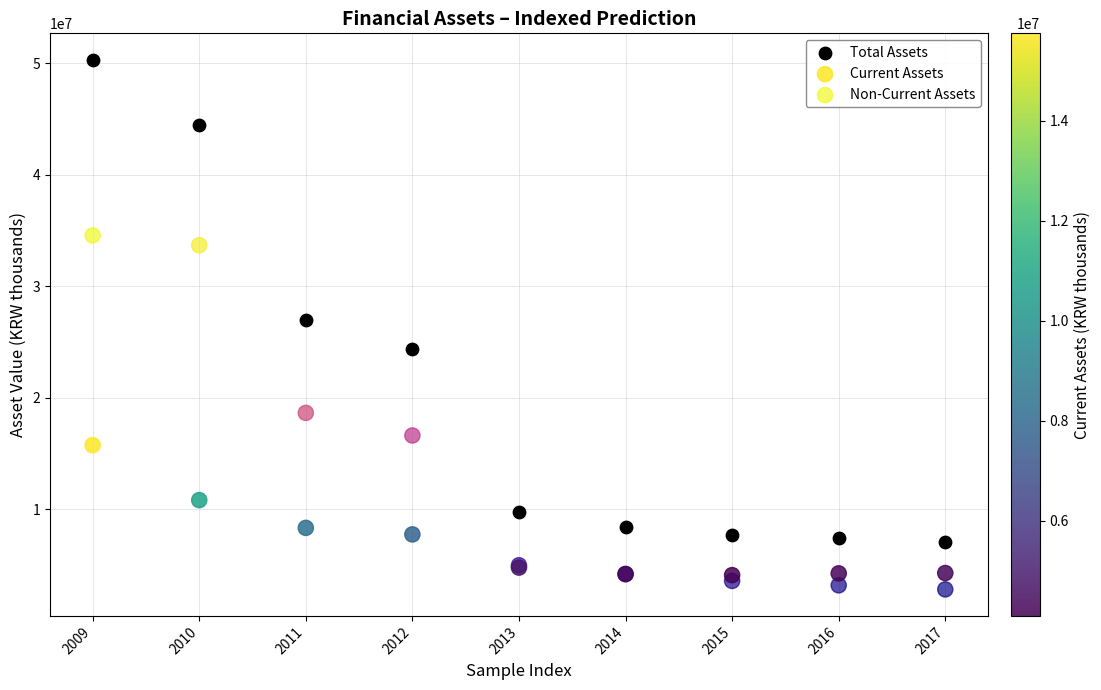

In the Total Assets series, what Y value is closest to 28697291?

26973781